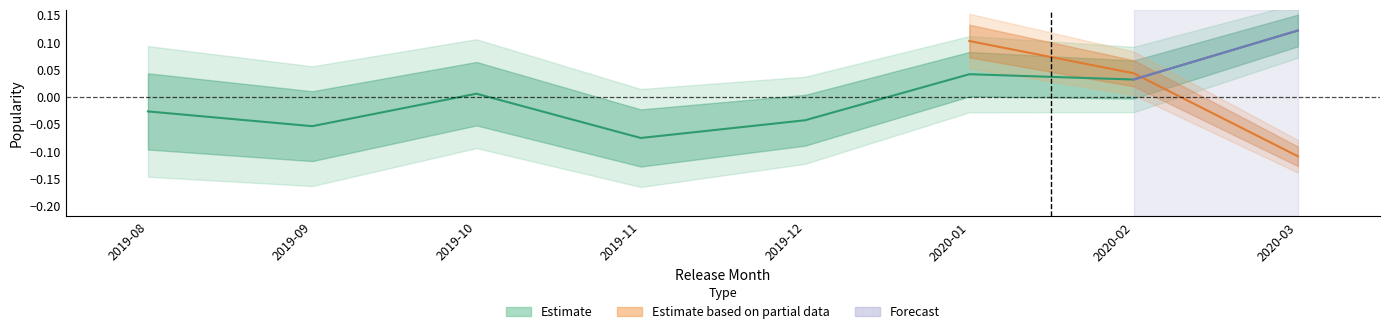

How many data points does each series have?

8